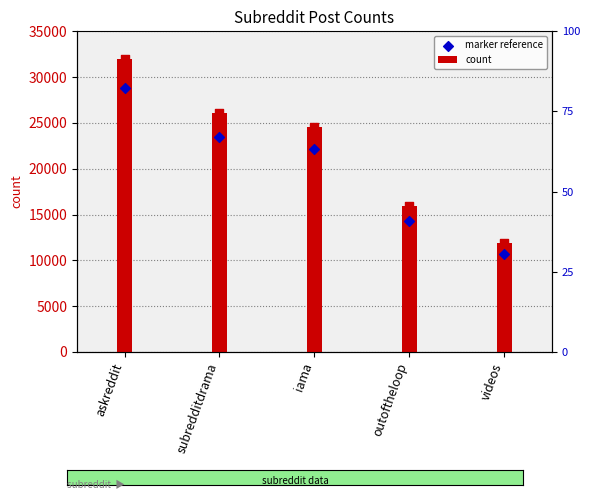

What are all the series names shown in the legend?

count, marker reference